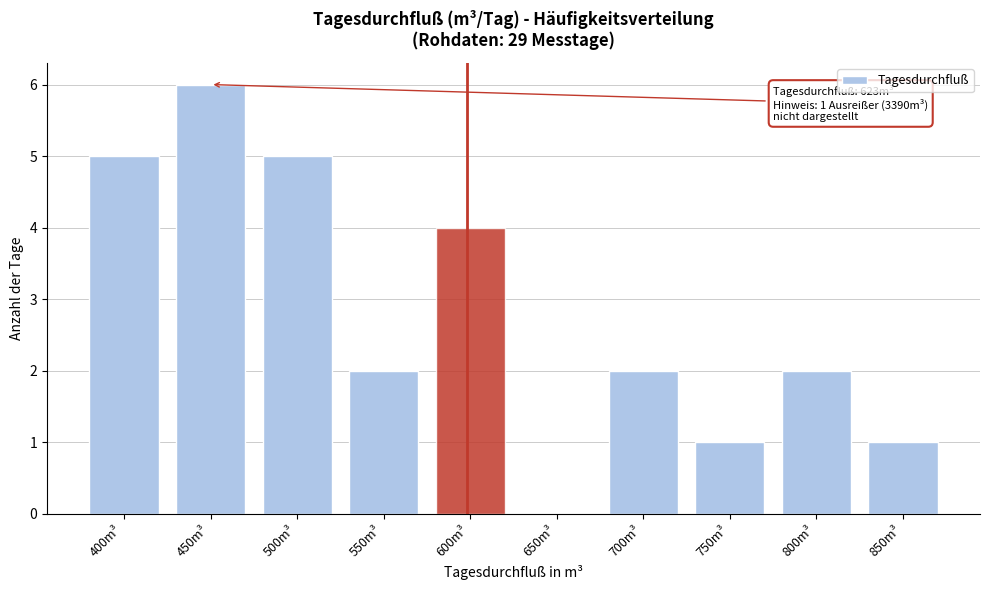

Reading left to right, what are all the values shown in this chart?

400m³=5	450m³=6	500m³=5	550m³=2	600m³=4	650m³=0	700m³=2	750m³=1	800m³=2	850m³=1